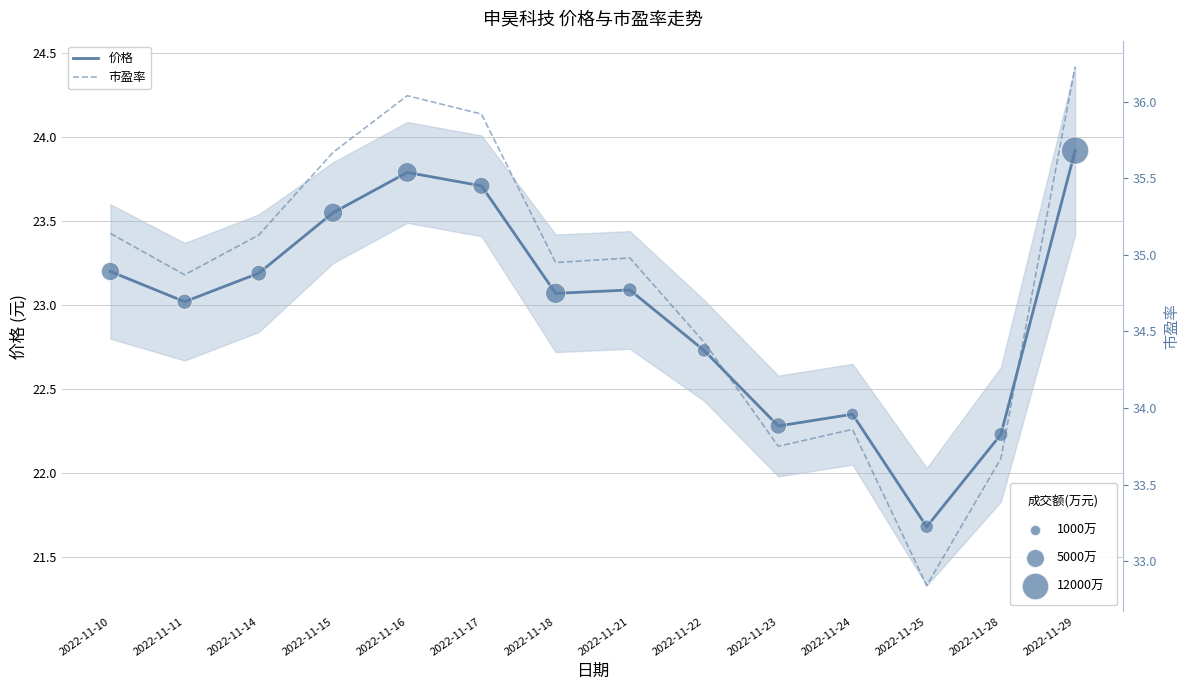

Which series contains the lowest Y value?

价格